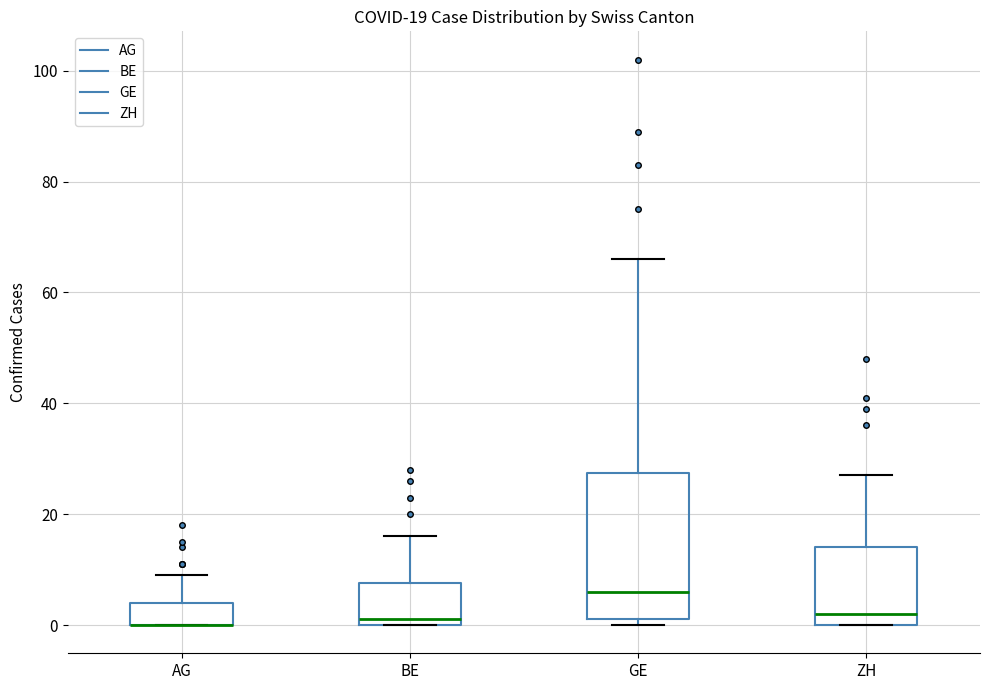

Comparing the boxes themselves (not the whiskers), which one is the tallest?

GE